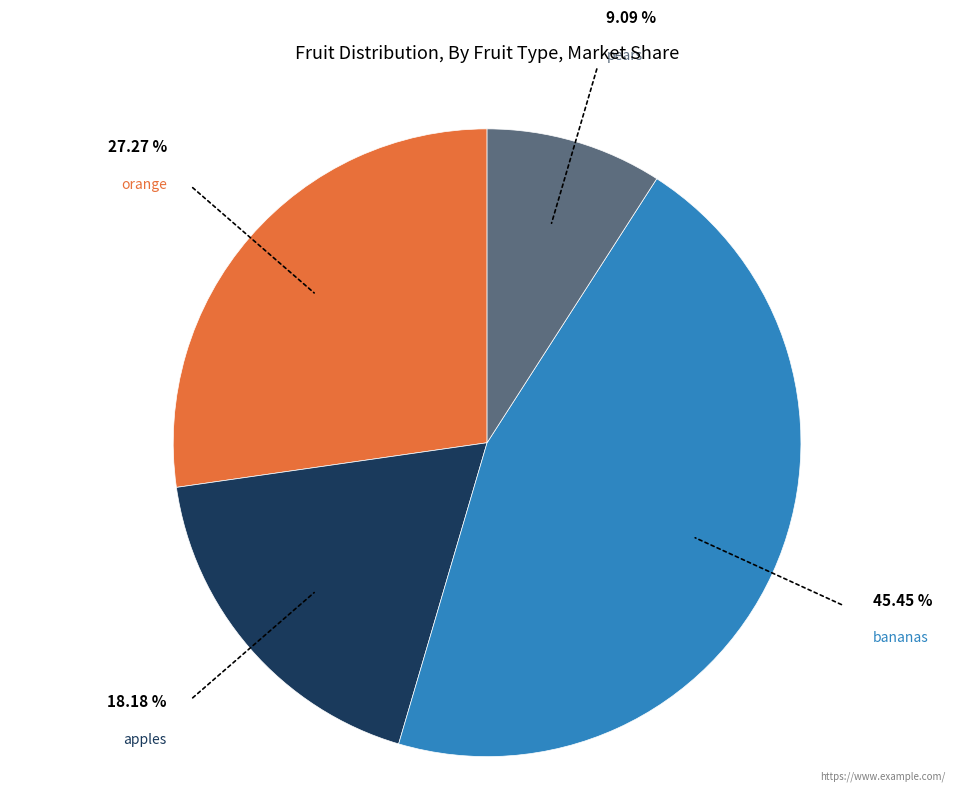

True or false: bananas accounts for 45% of the total.

True